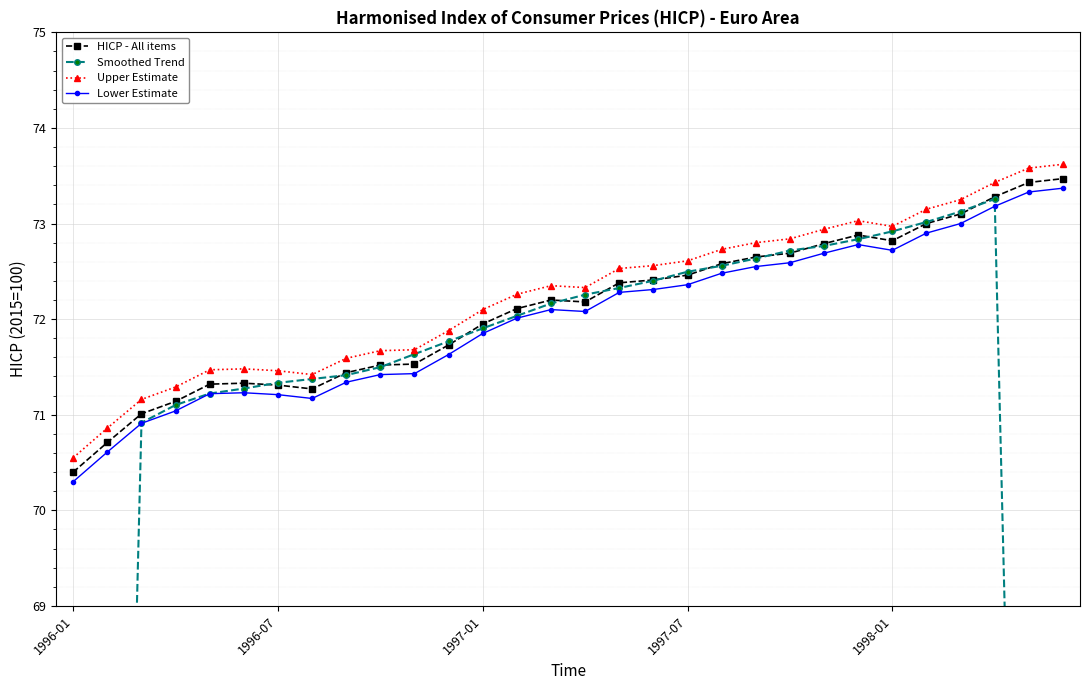

At which category does Upper Estimate reach its first local valley?

7